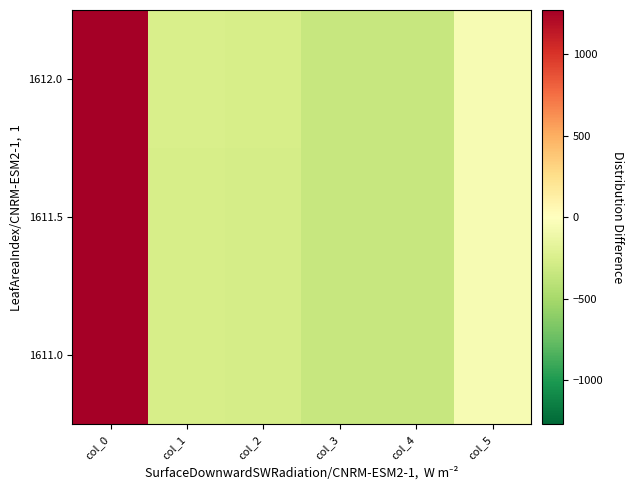

Reading left to right, list all the values displayed in this chart.

1611.0: col_0=1268.6	col_1=-261.4	col_2=-270.4	col_3=-341.9	col_4=-342.4	col_5=-58.4
1611.5: col_0=1269.1	col_1=-258.4	col_2=-268.4	col_3=-341.9	col_4=-342.4	col_5=-58.4
1612.0: col_0=1269.6	col_1=-255.4	col_2=-266.4	col_3=-341.9	col_4=-342.4	col_5=-57.4